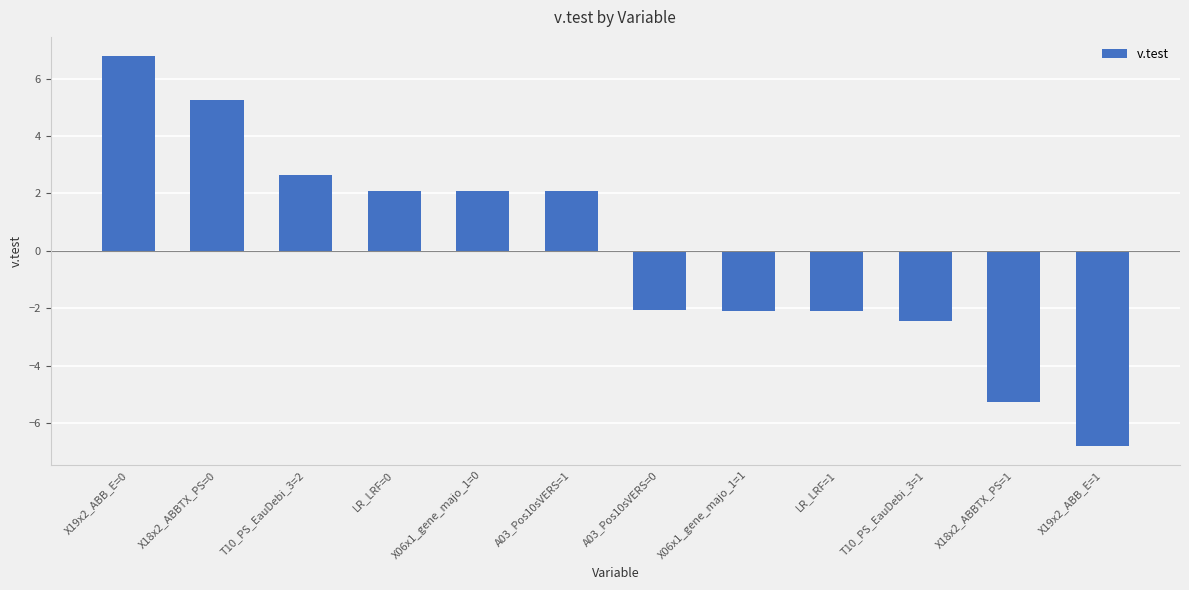

Count the number of categories in the chart.

12